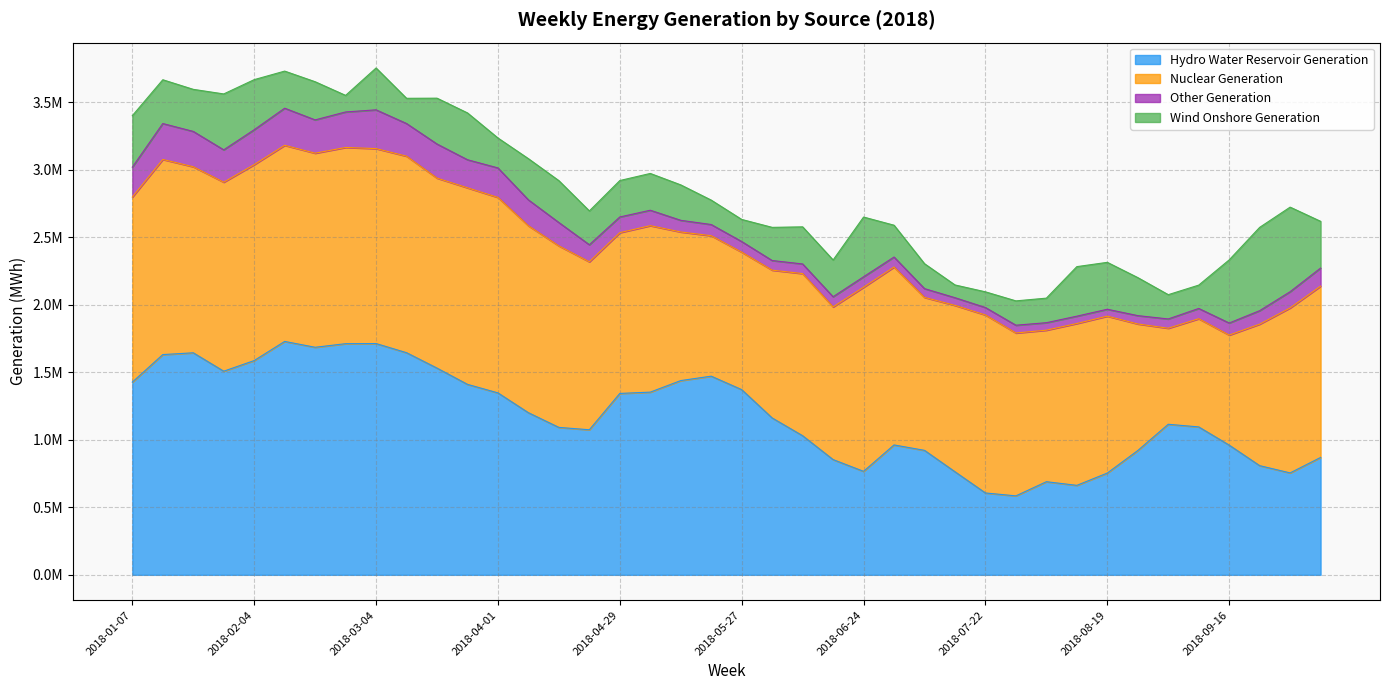

True or false: Other Generation and Wind Onshore Generation intersect in this chart.

True